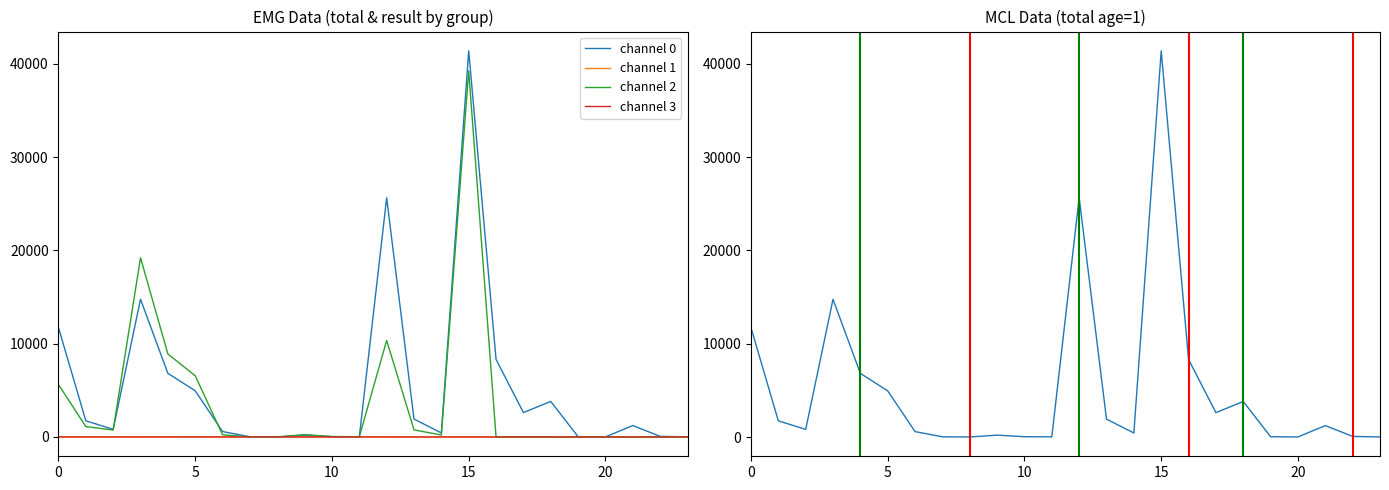

In channel 1, how many points are lower than both neighbors (excluding endpoints)?

4